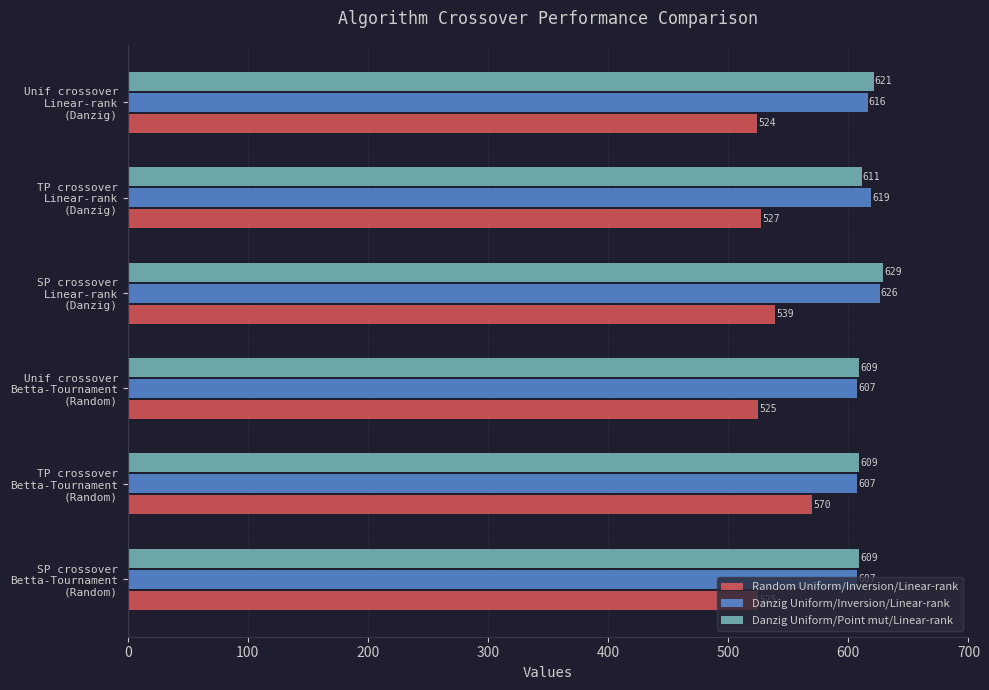

Which series has the widest spread of values?

Random Uniform/Inversion/Linear-rank